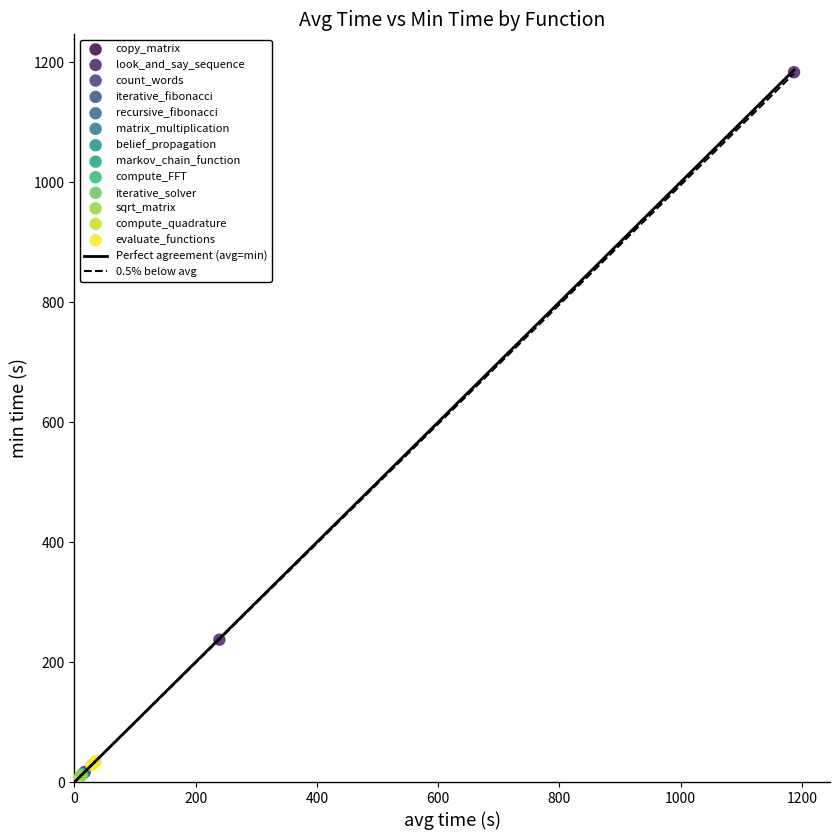

Which series has the largest Y range (max minus min)?

look_and_say_sequence